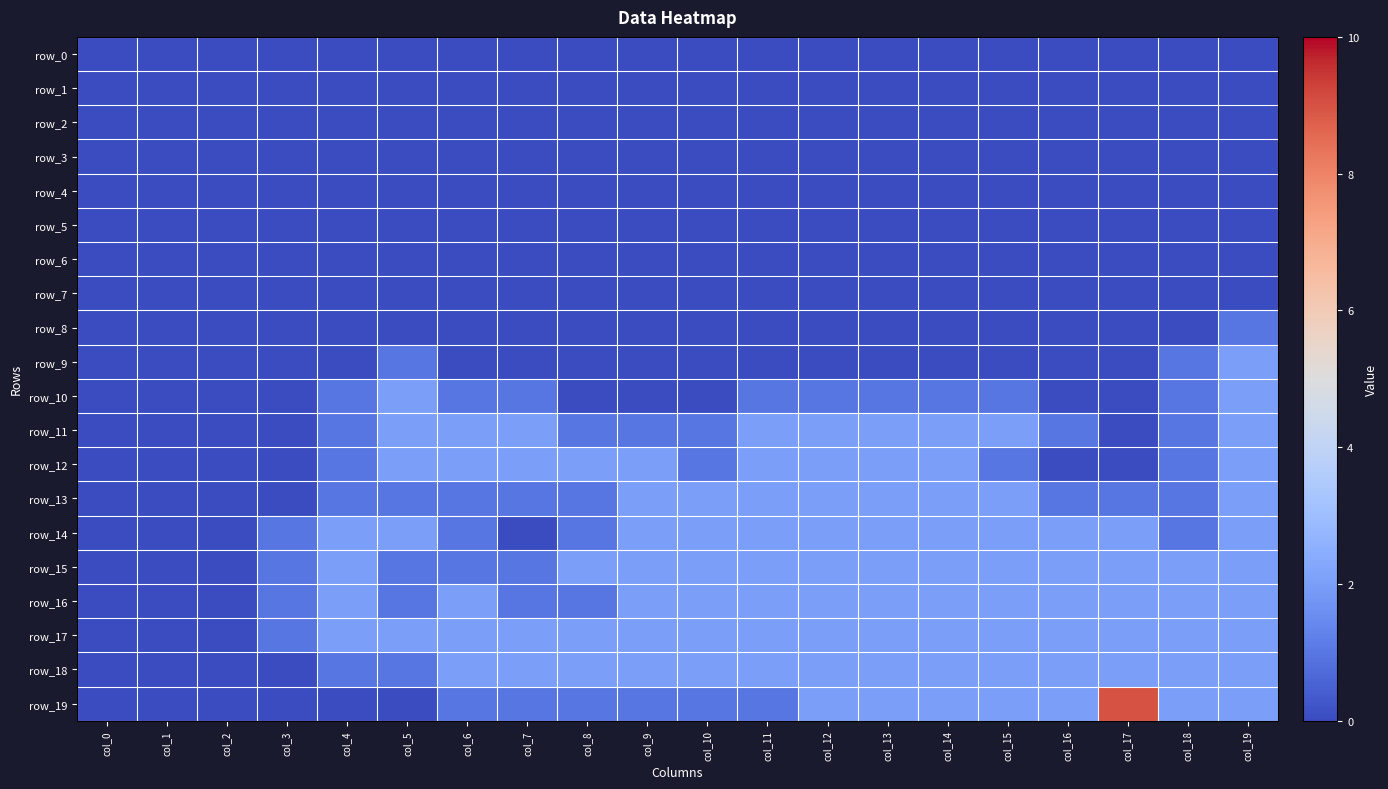

Which series has the largest total across all categories?

row_17